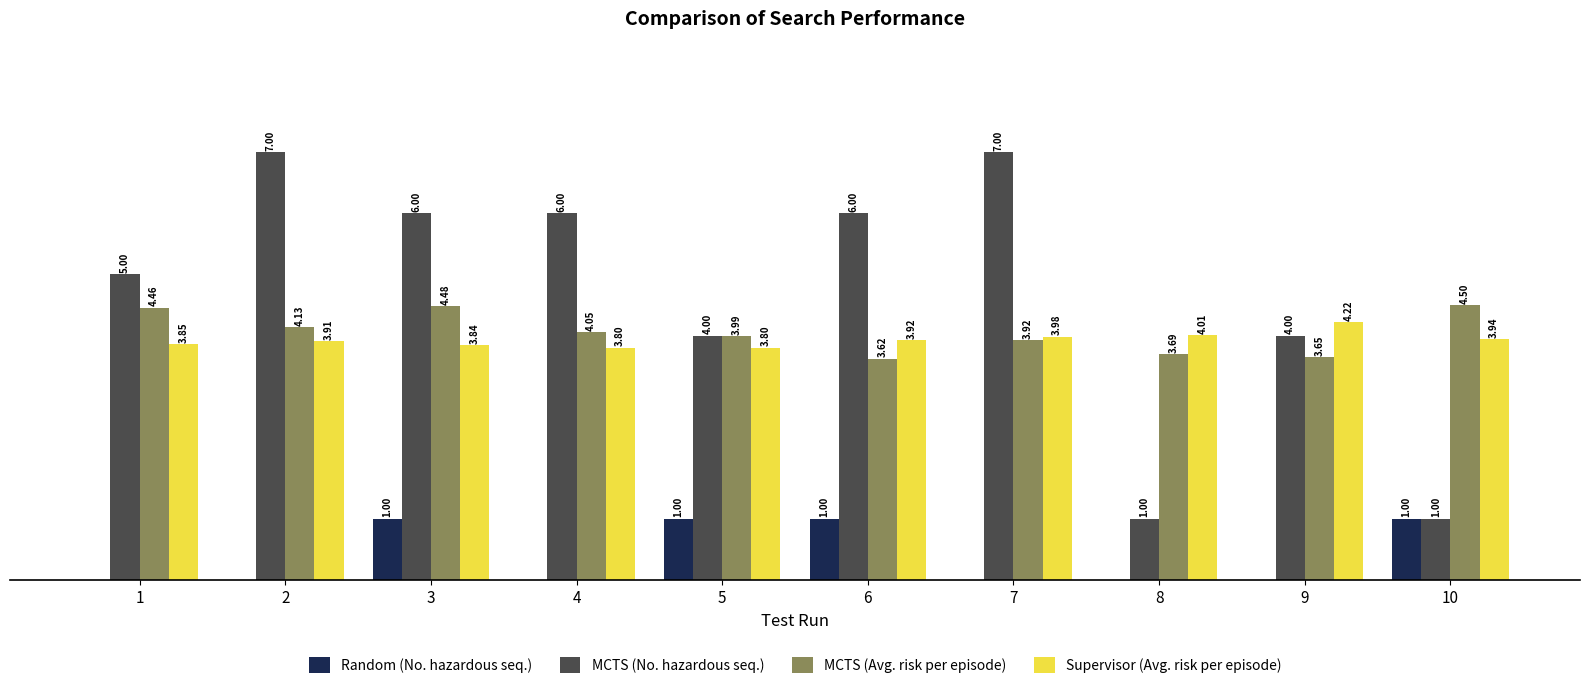

Which series has the largest total across all categories?

MCTS (No. hazardous seq.)